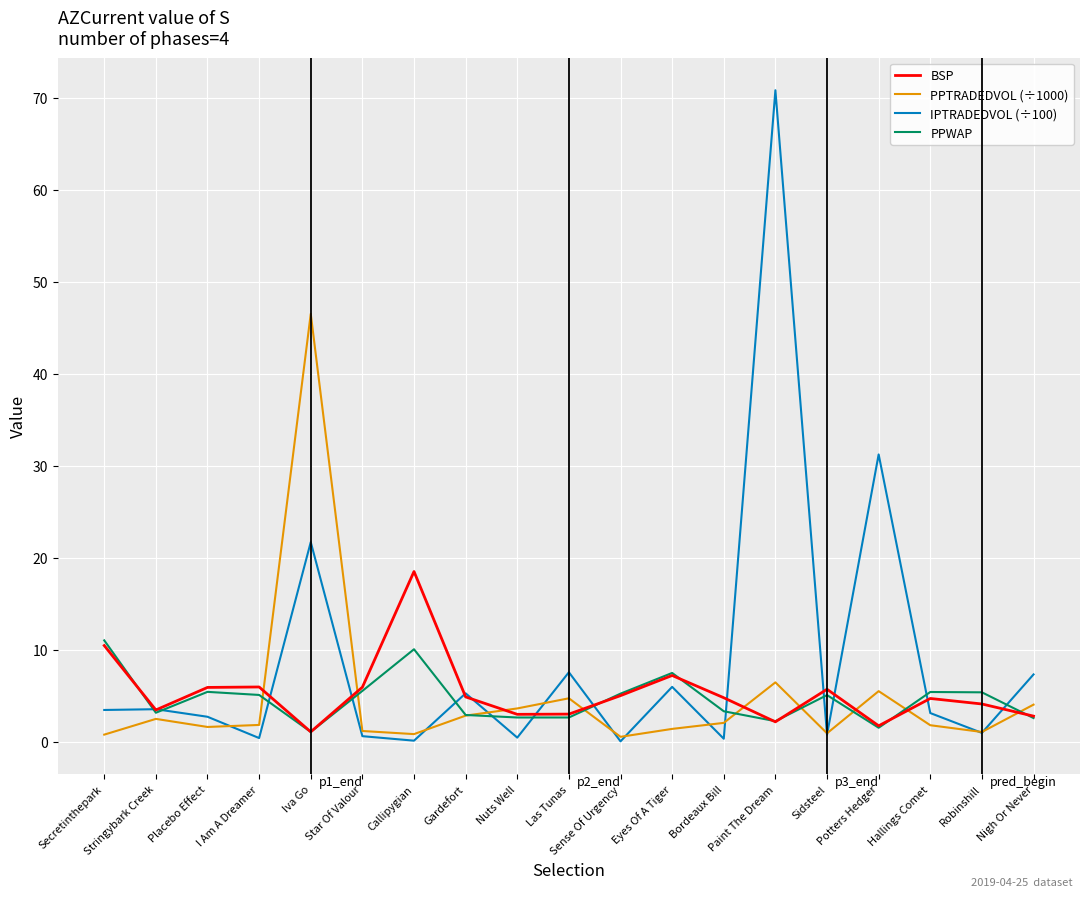

What is the maximum value shown in the chart?

70.8